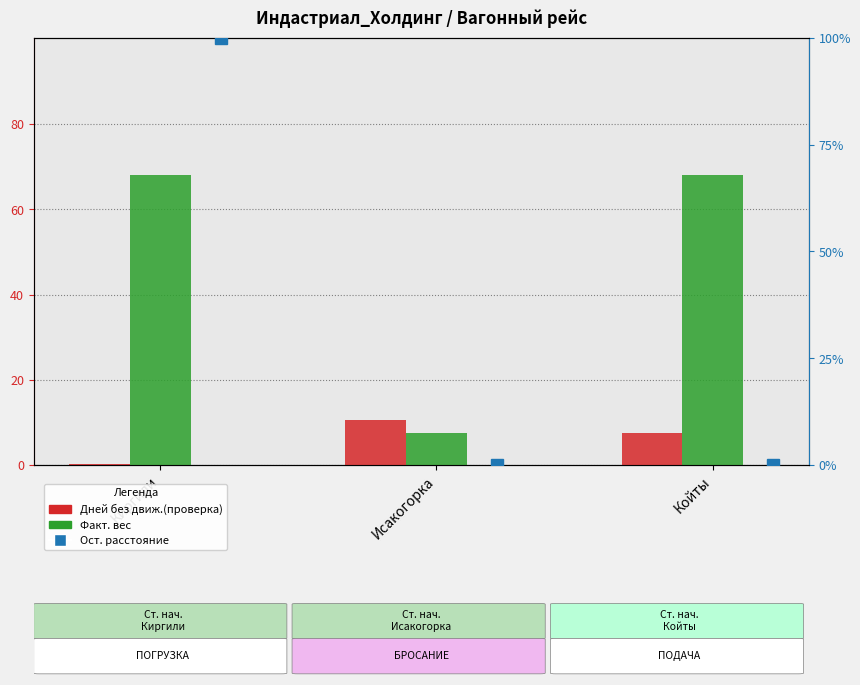

What is the difference between the highest and lowest values at Киргили?

67.8